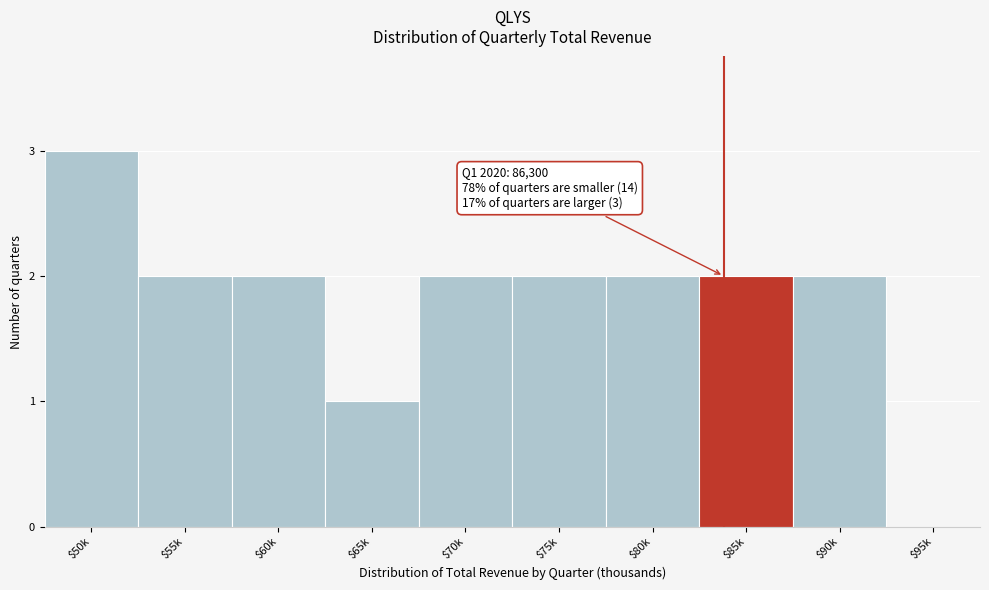

The chart shows a value of 0 at $95k. True or false?

True